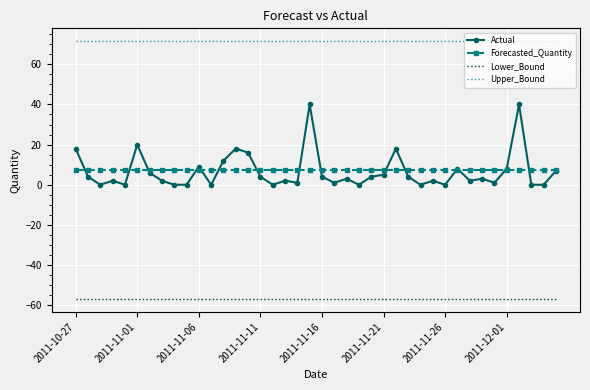

True or false: Forecasted_Quantity and Actual cross at least once.

True